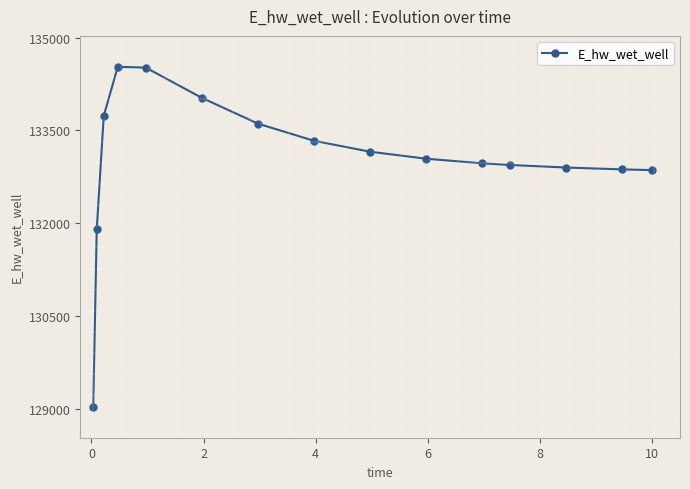

True or false: the data has more than 0 interior local peaks.

True